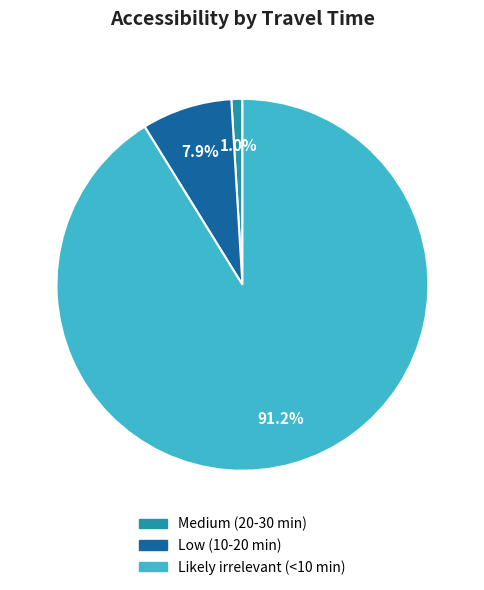

Which category has the smallest portion of the pie?

Medium (20-30 min)